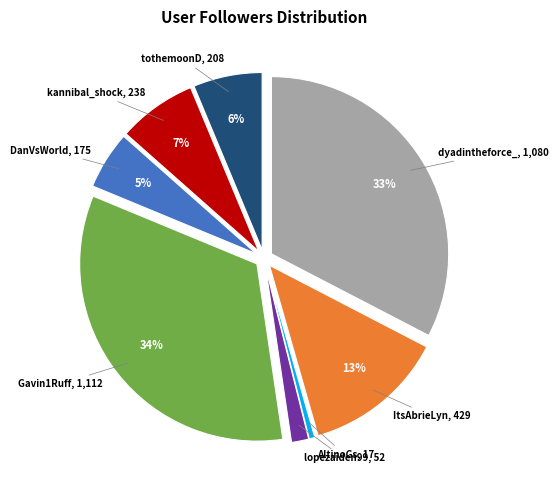

Is it true that DanVsWorld is 15% of the pie?

False